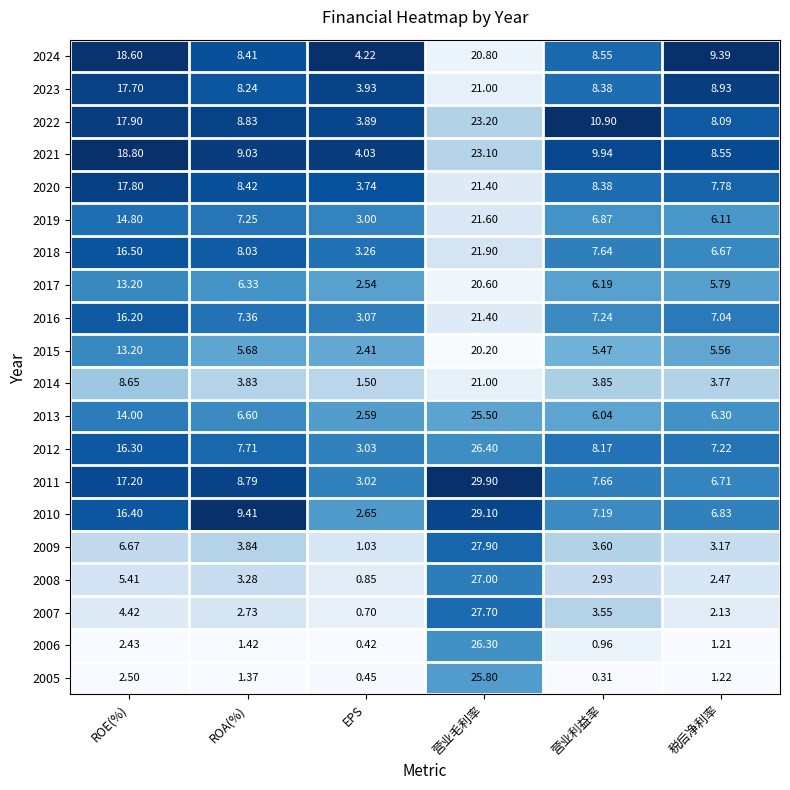

At which label does 2012 first exceed 8?

ROE(%)